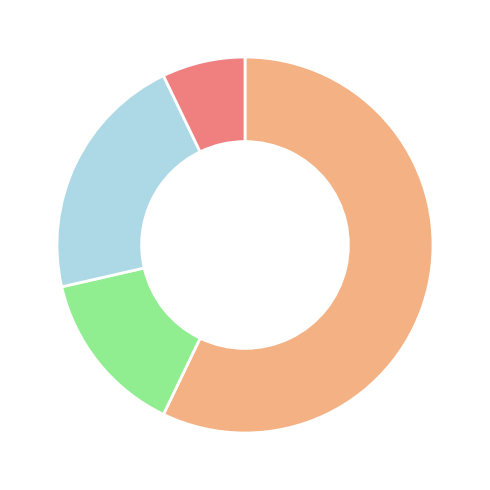

How many segments does this pie chart have?

4